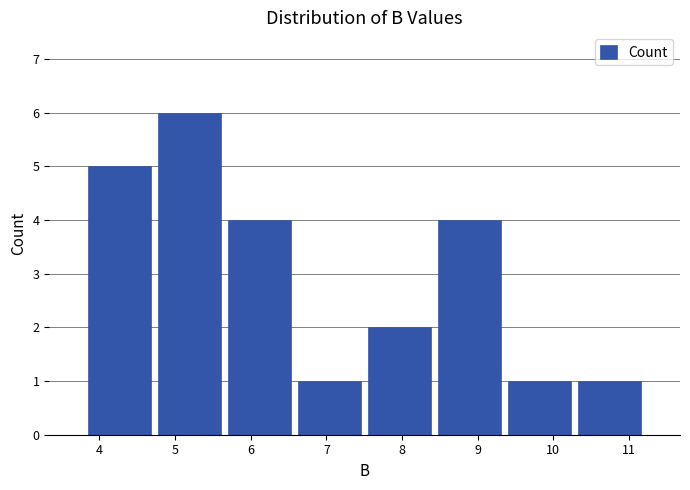

Over which range of the x-axis is the bar tallest?

4.7 to 5.7